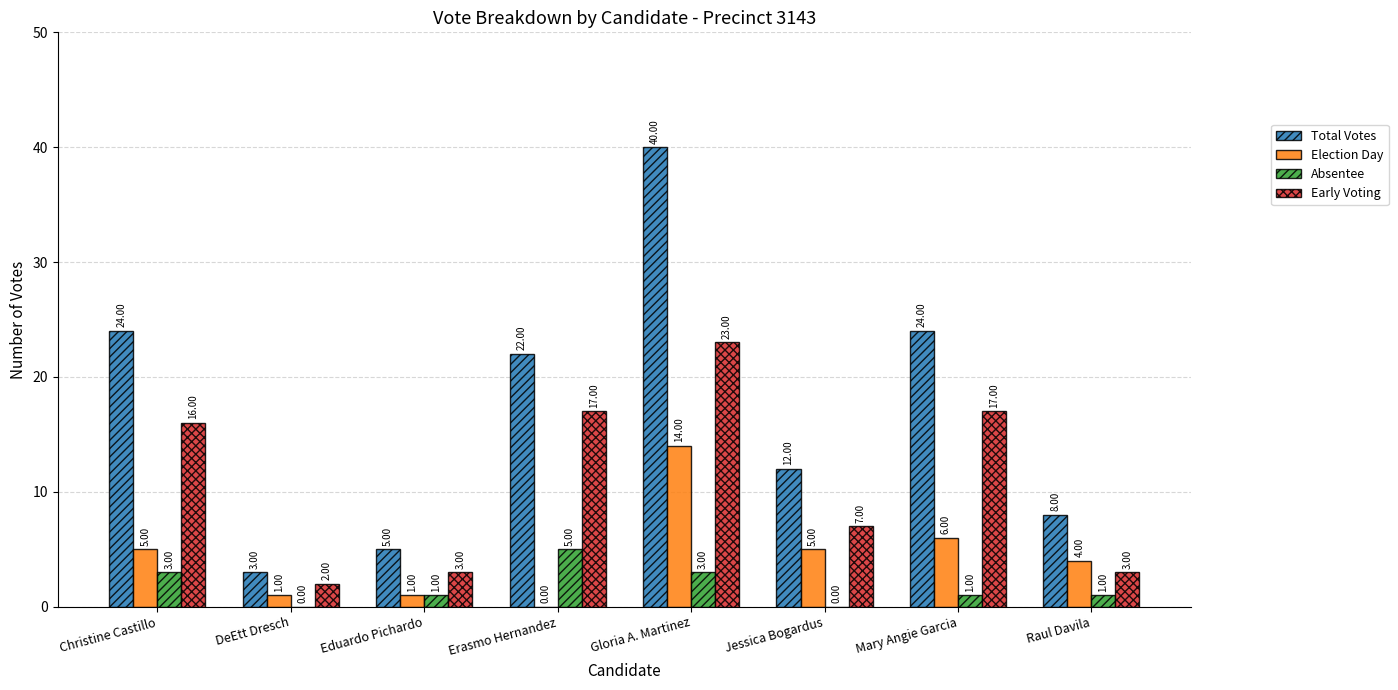

At which label is Early Voting closest to 12?

Christine Castillo